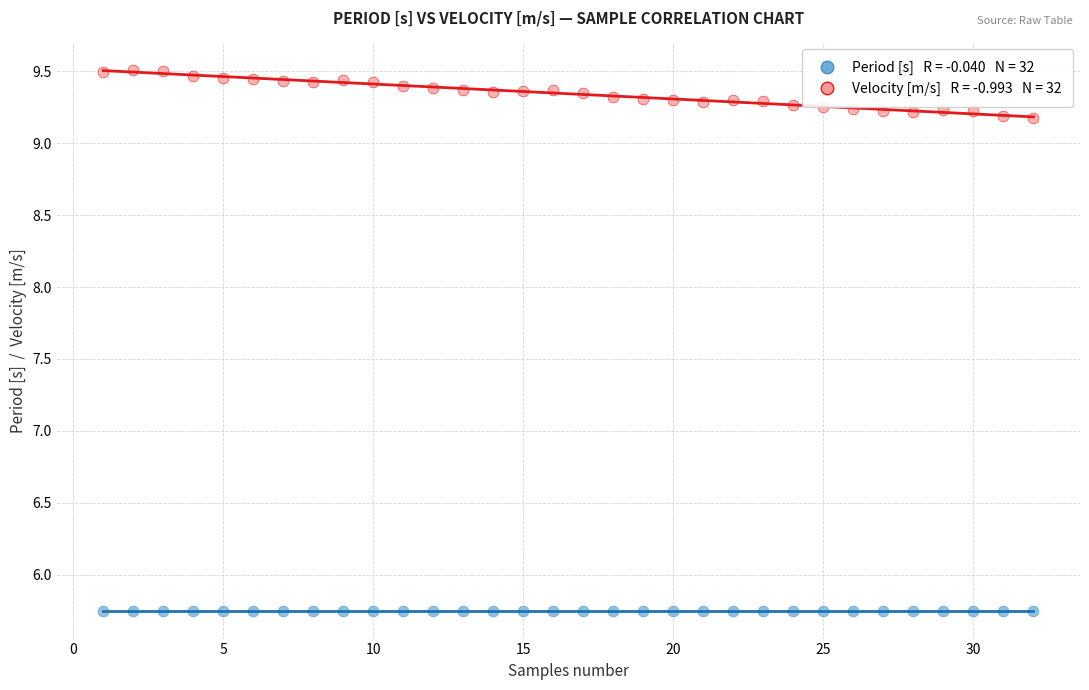

Across all data points, what is the range of X values (max minus min)?

31.0